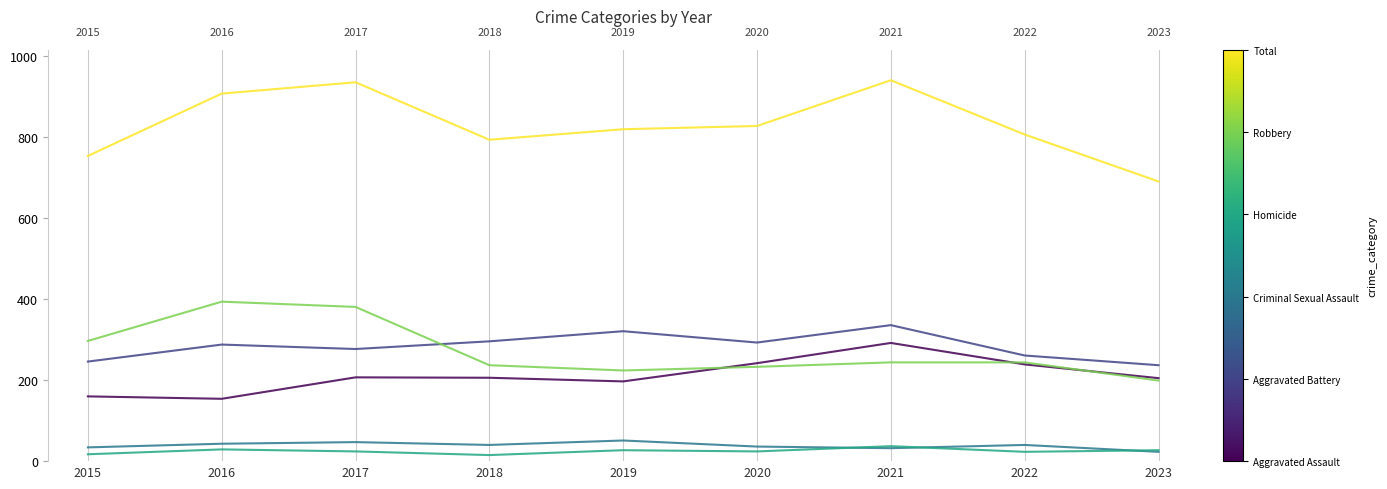

What is the total value across all series at 2017?

1872